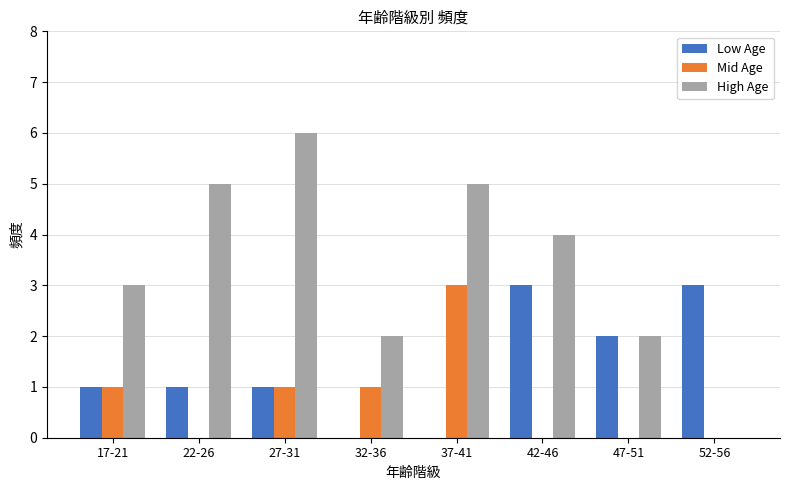

True or false: High Age has a value of 4 at 32-36.

False